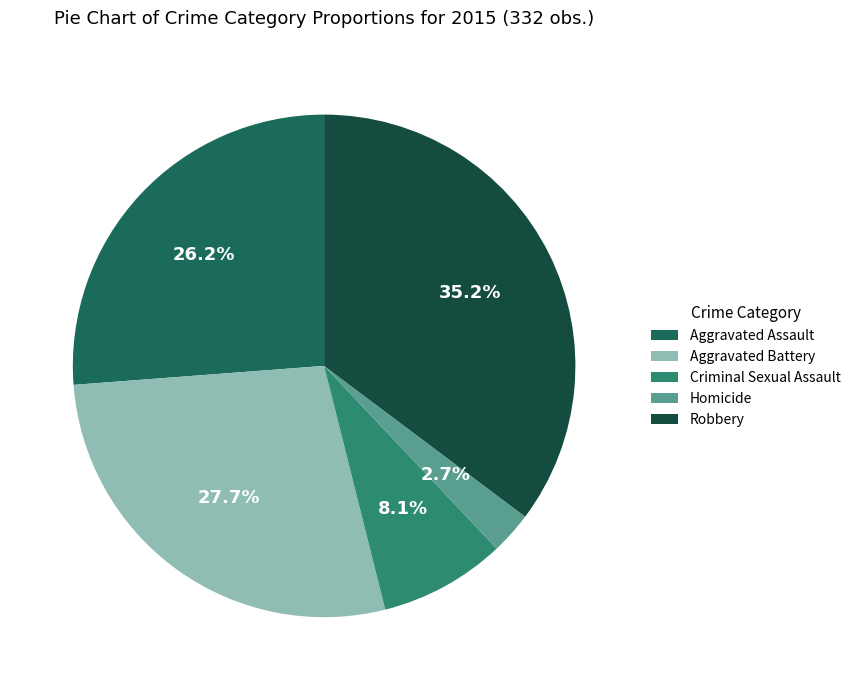

To the nearest percent, what percentage of the pie is Homicide?

3%